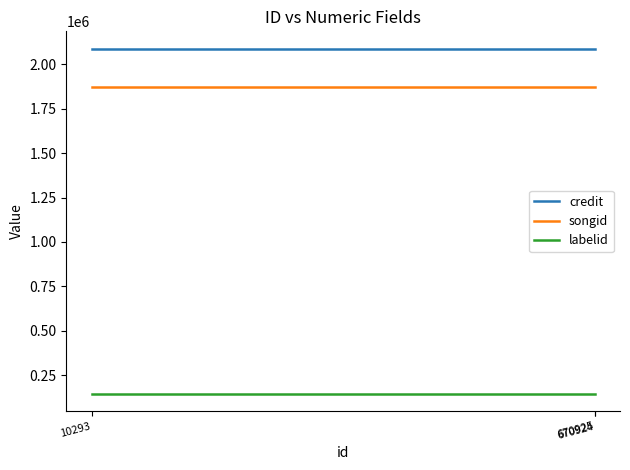

How many lines are shown in the chart?

3